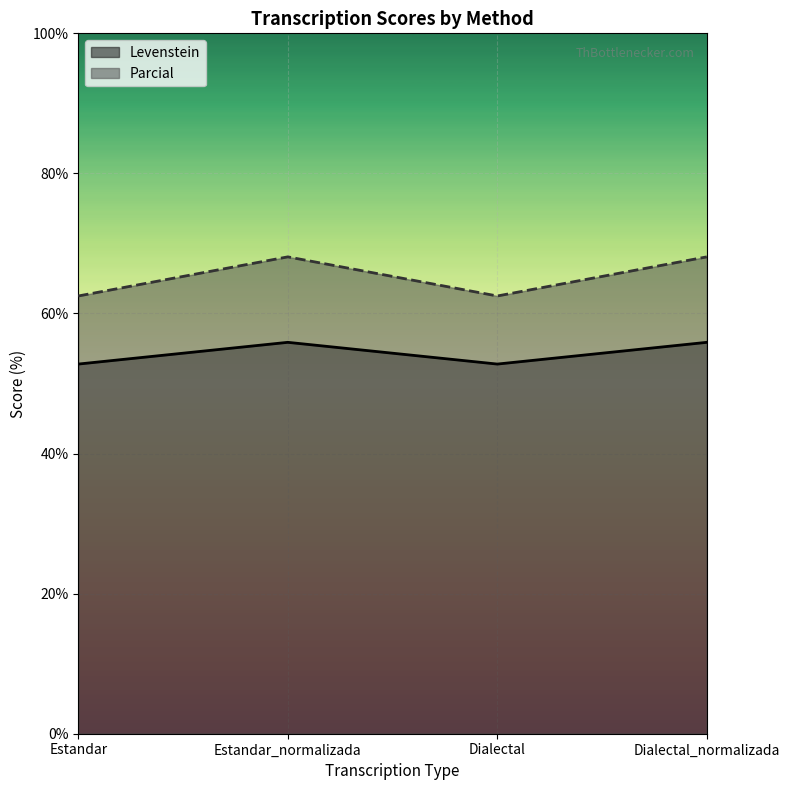

Where does the Parcial series first go above 68?

Estandar_normalizada